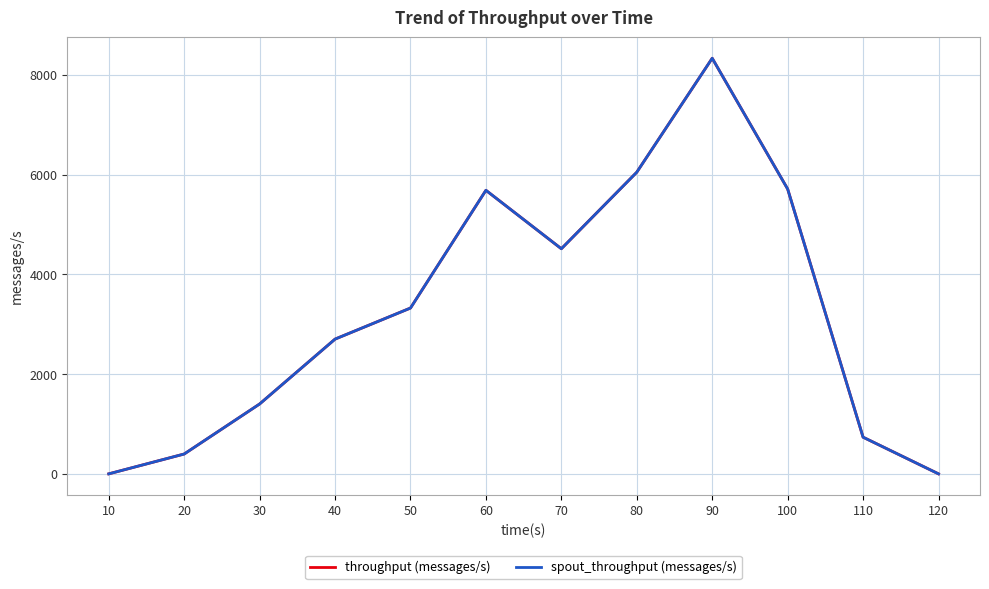

At how many categories does at least one series exceed 6495?

1